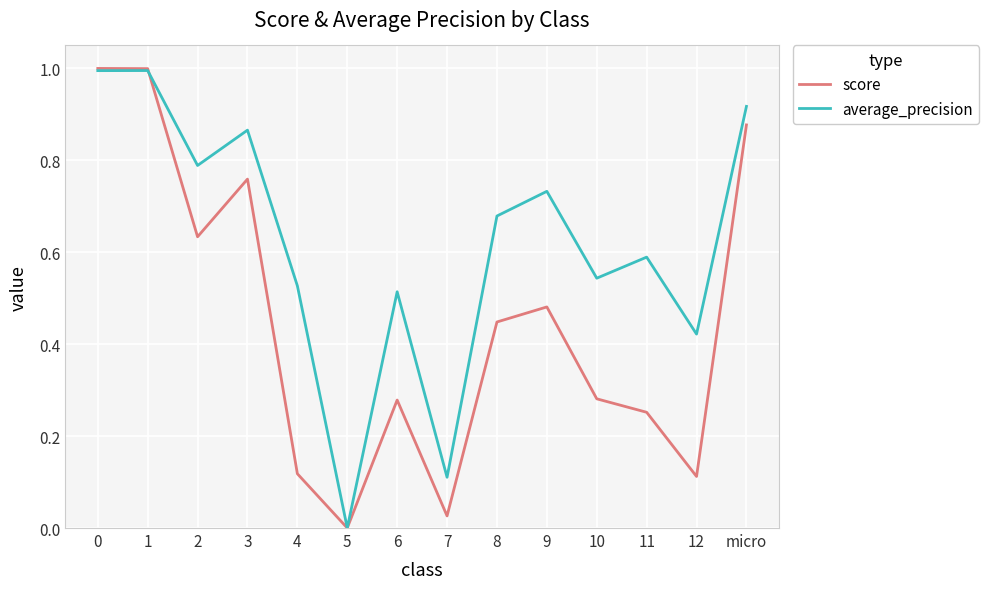

What position from the right is micro?

1